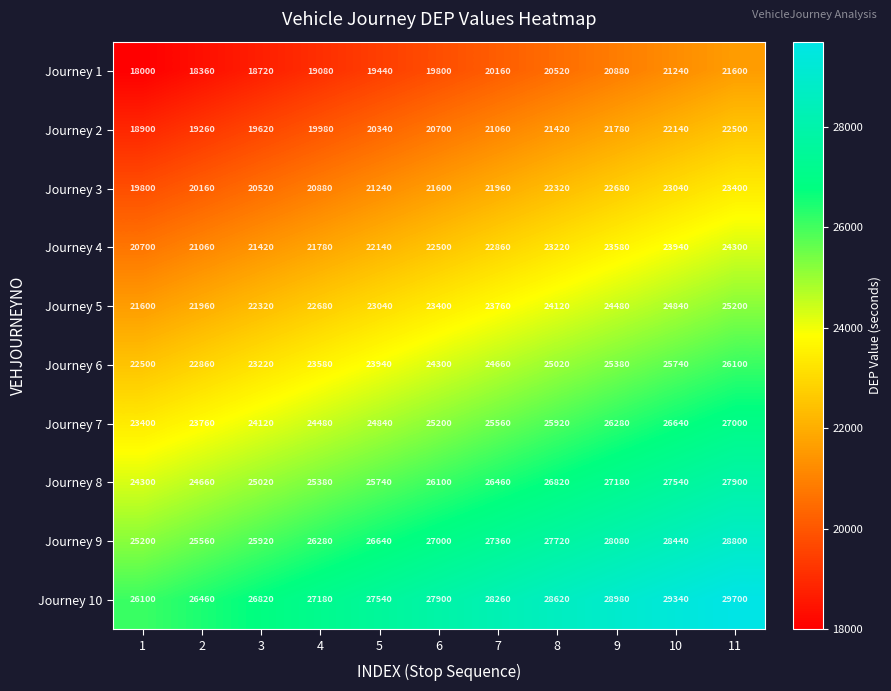

Is it true that Journey 10 equals 49746 at 6?

False